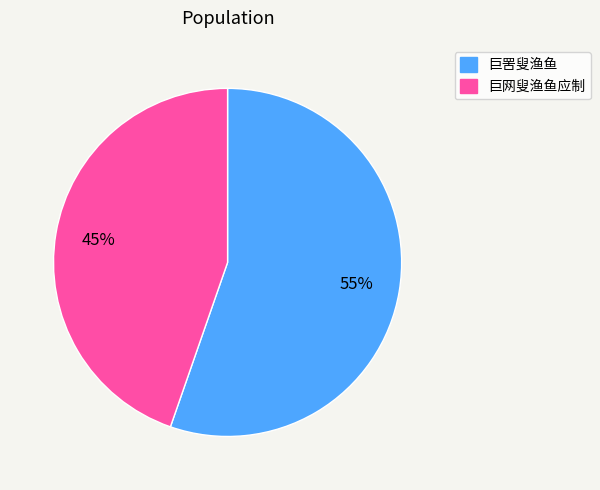

Is 巨罟叟渔鱼 the majority of the pie?

Yes